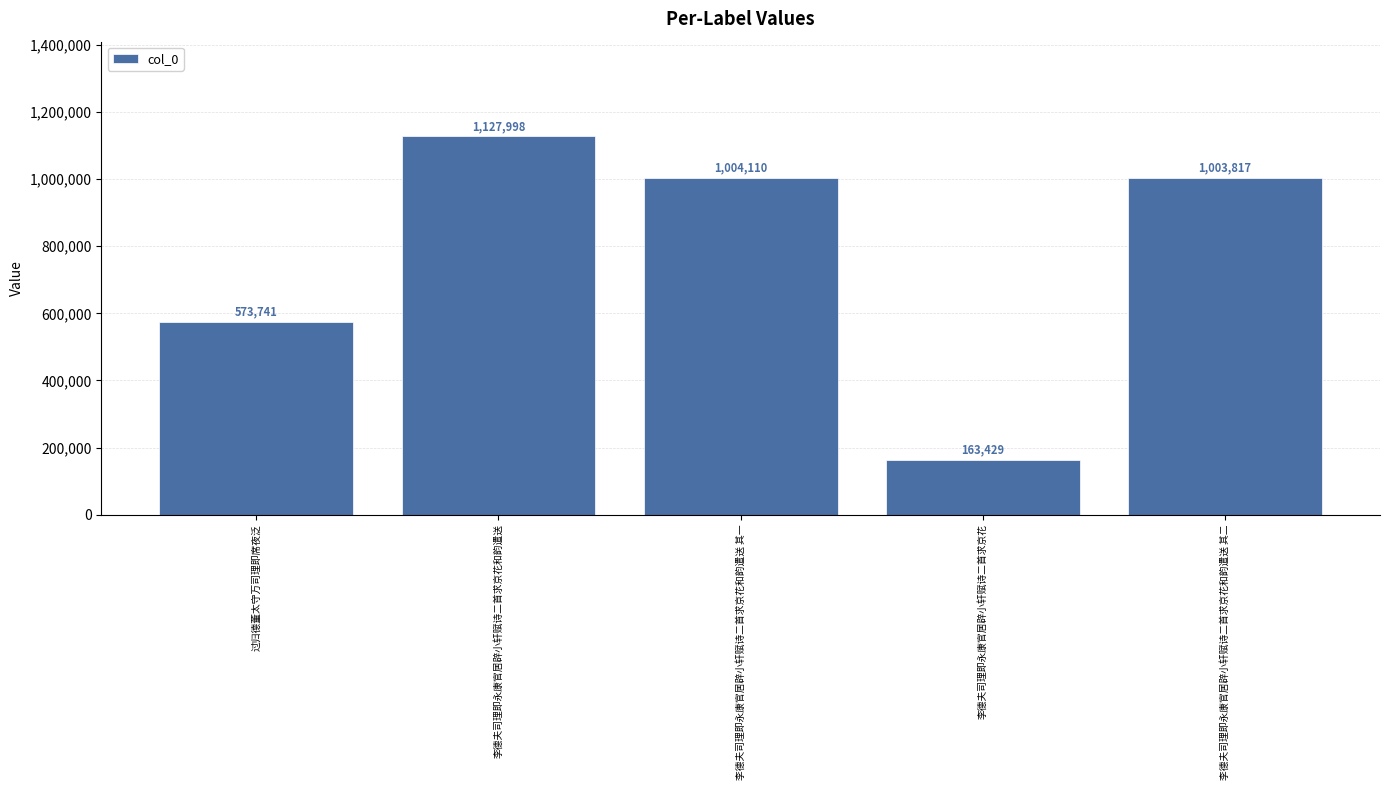

Count the number of data series in this chart.

1